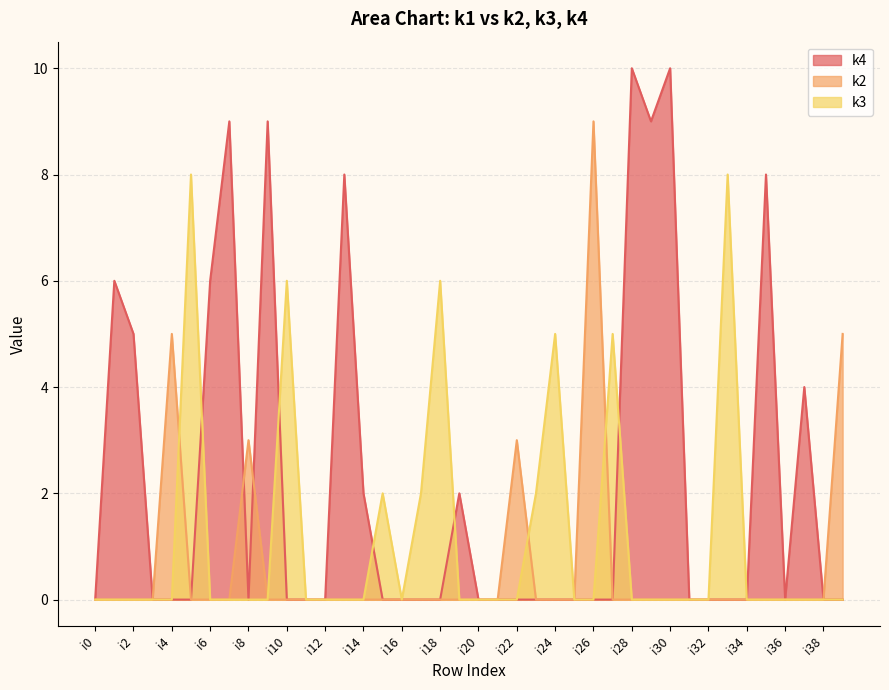

Which series has the largest total across all categories?

k4